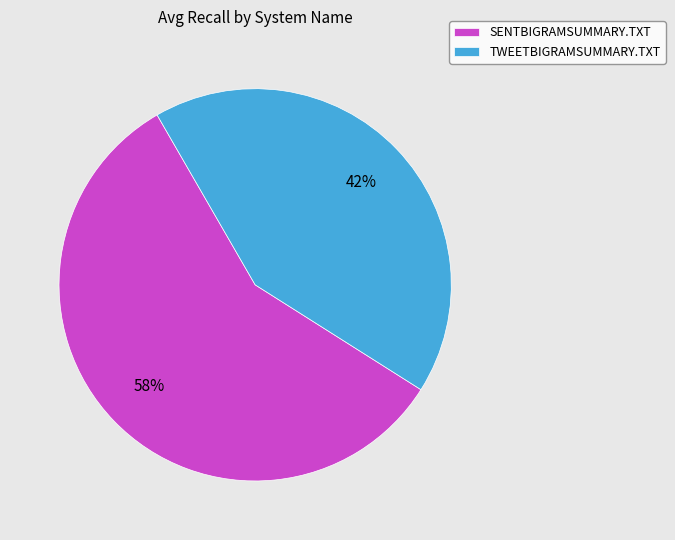

Rank the categories by value from lowest to highest.

TWEETBIGRAMSUMMARY.TXT, SENTBIGRAMSUMMARY.TXT